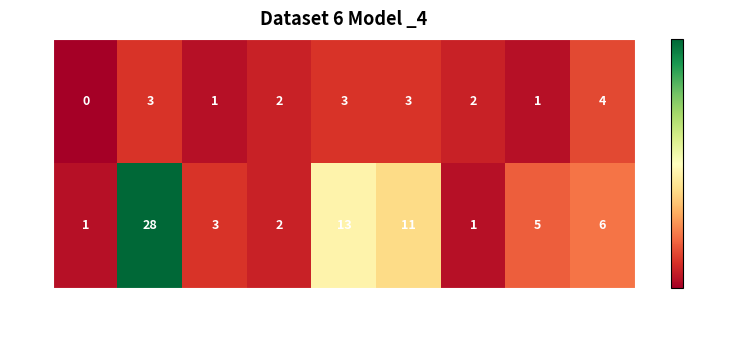

How many data points in PATT are less than 5?

4